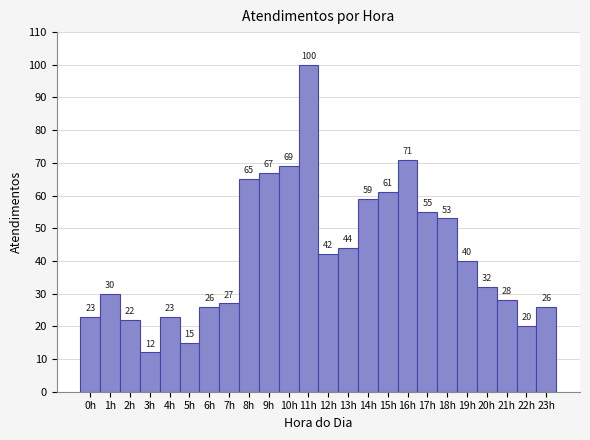

Over which range of the x-axis is the bar tallest?

10.5 to 11.5